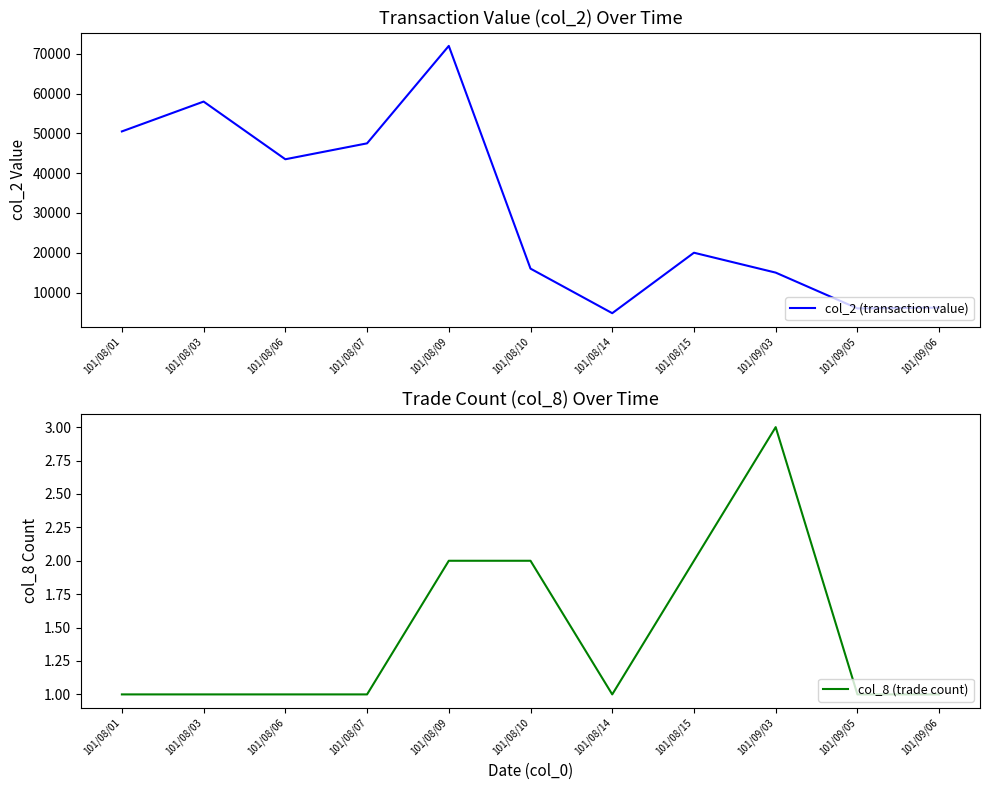

What is the sum of all col_8 (trade count) values?

16